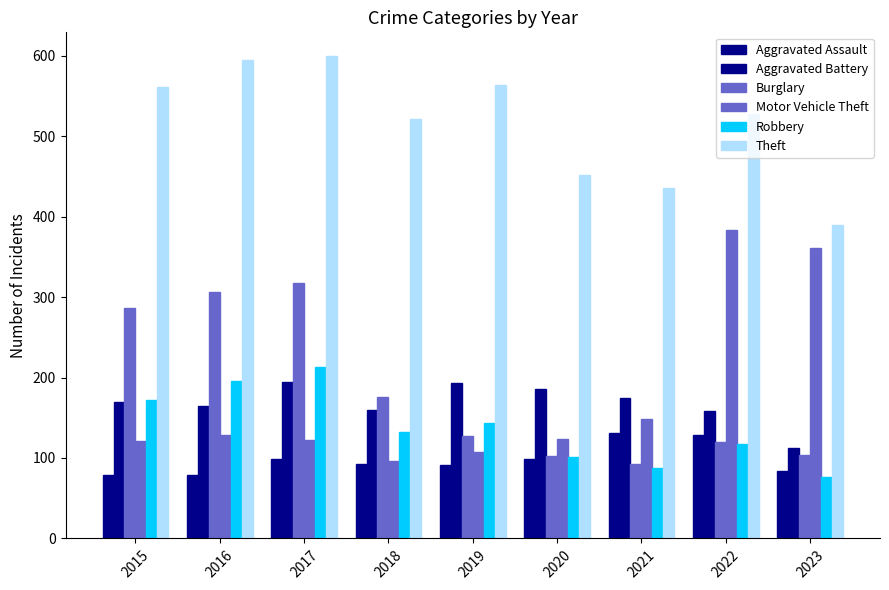

What is the maximum value for Aggravated Battery?

194